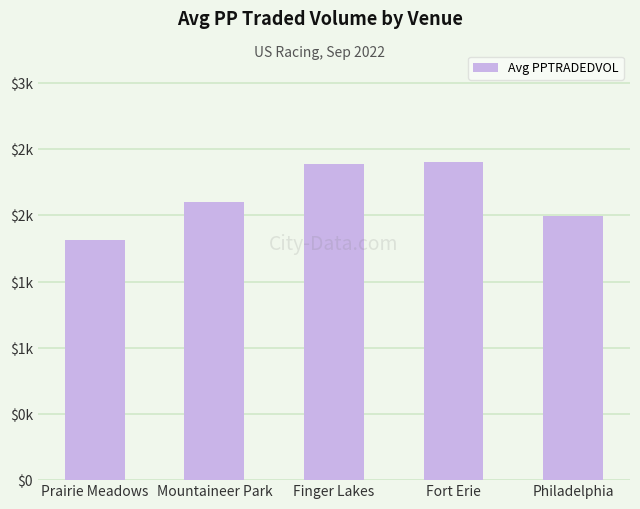

Does the chart contain any negative values?

No